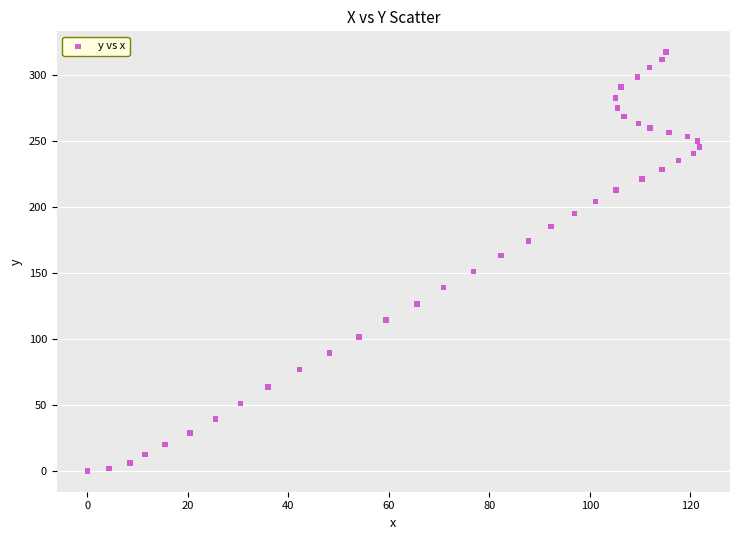

What is the range of X values (max minus min)?

121.8